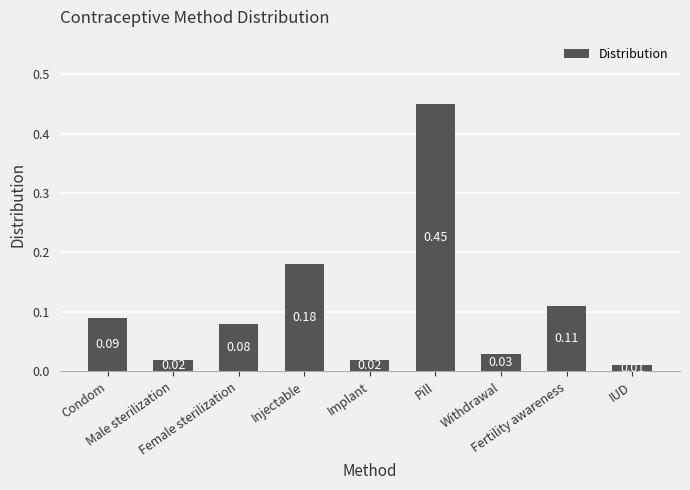

Which label corresponds to the largest value in the chart?

Pill